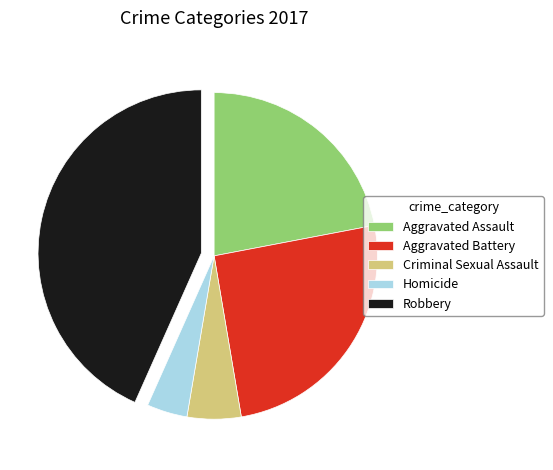

Combined, do Aggravated Battery and Robbery account for over 50%?

Yes